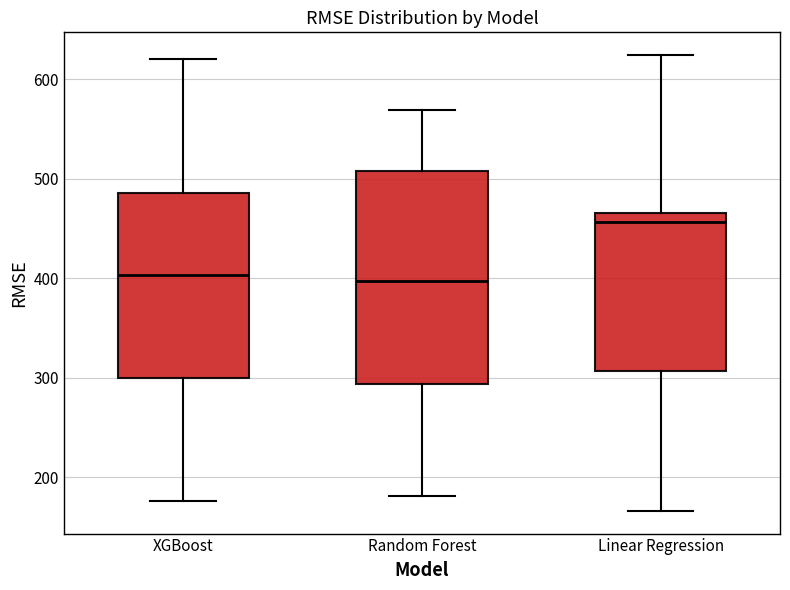

Reading left to right, transcribe this box plot: for each box, give where its median line is, the range the box spans, and where its two whiskers end, as read against the y-axis. The values are not printed on the chart, so give them approximately, as read against the axis.

XGBoost: median 400, box 300 to 490, whiskers 180 to 620
Random Forest: median 400, box 290 to 510, whiskers 180 to 570
Linear Regression: median 460, box 310 to 470, whiskers 170 to 620